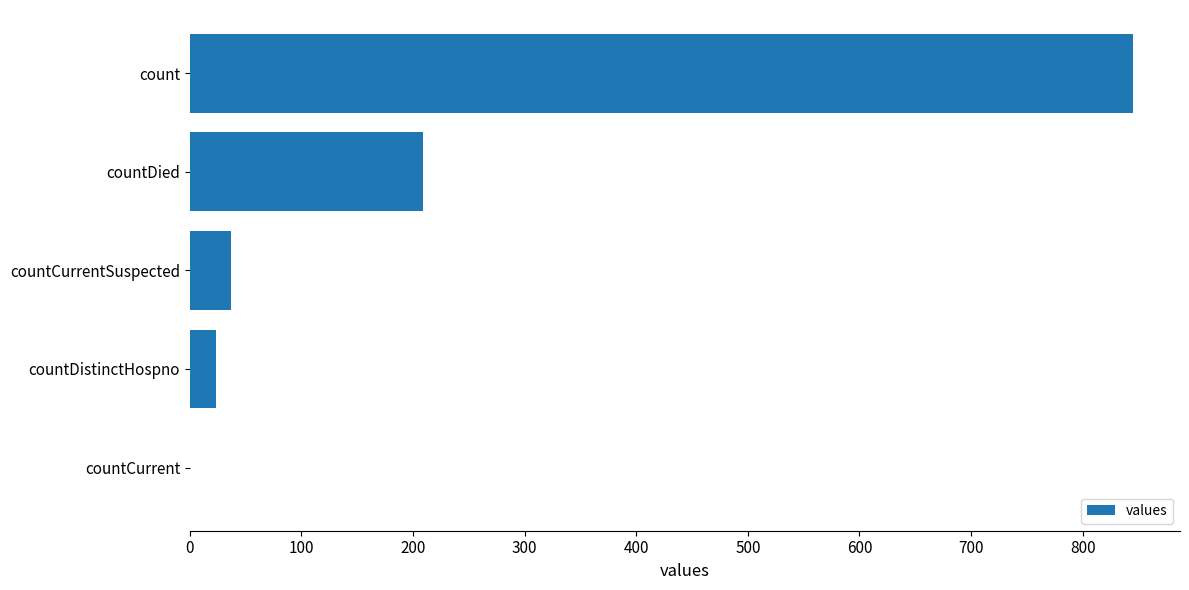

Where is the data nearest to the value 422?

countDied